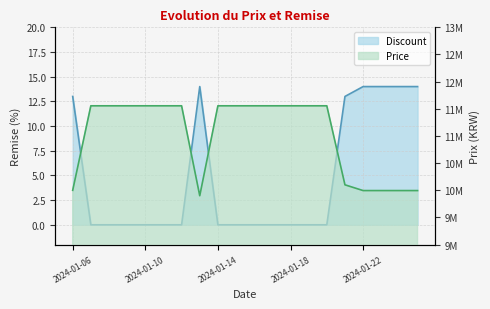

True or false: Price has more than 2 interior local peaks.

False